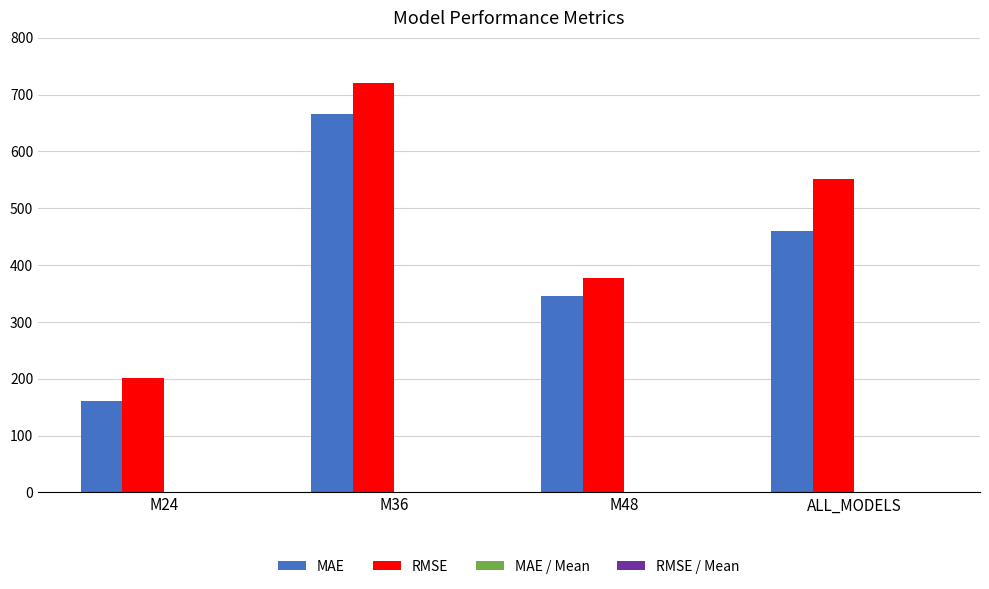

The value of RMSE at ALL_MODELS is 552.3. True or false?

True